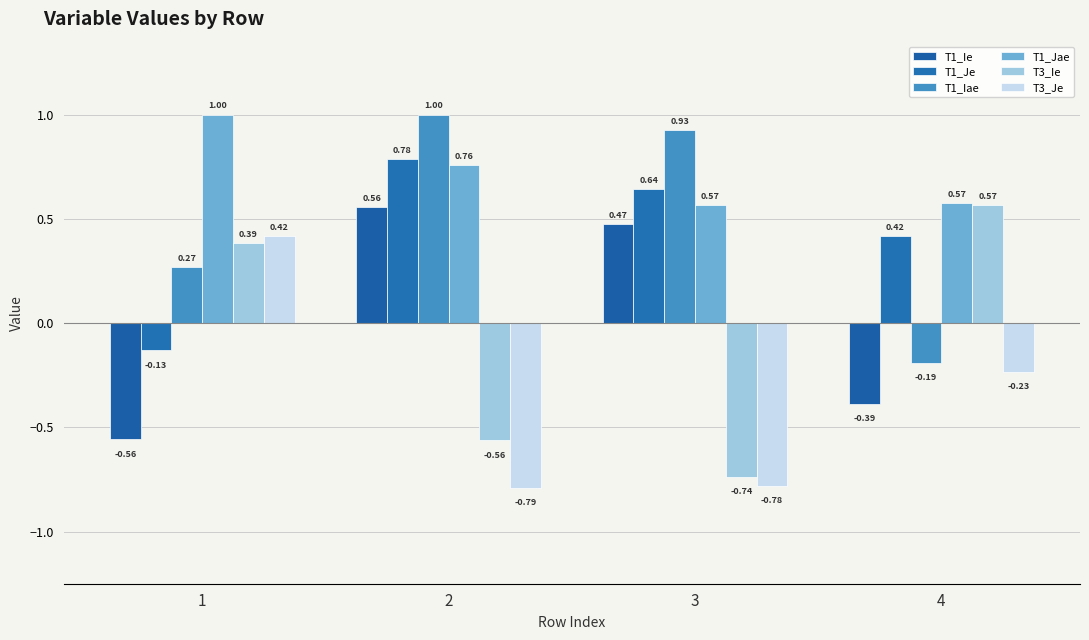

Reading left to right, list all the values displayed in this chart.

T1_Ie: -0.6	0.6	0.5	-0.4
T1_Je: -0.1	0.8	0.6	0.4
T1_Iae: 0.3	1.0	0.9	-0.2
T1_Jae: 1.0	0.8	0.6	0.6
T3_Ie: 0.4	-0.6	-0.7	0.6
T3_Je: 0.4	-0.8	-0.8	-0.2